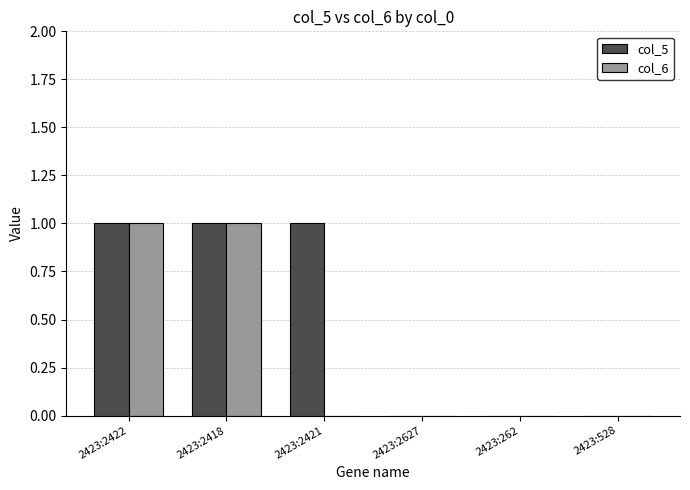

Reading left to right, list all the values displayed in this chart.

col_5: 2423:2422=1	2423:2418=1	2423:2421=1	2423:2627=0	2423:262=0	2423:528=0
col_6: 2423:2422=1	2423:2418=1	2423:2421=0	2423:2627=0	2423:262=0	2423:528=0